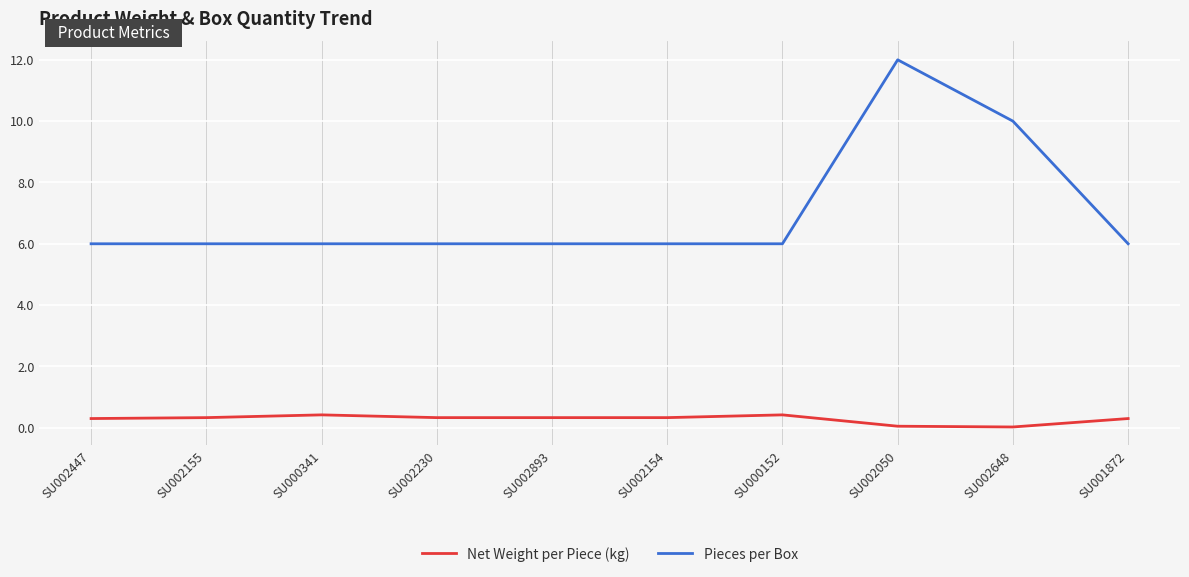

Count the number of categories in the chart.

10